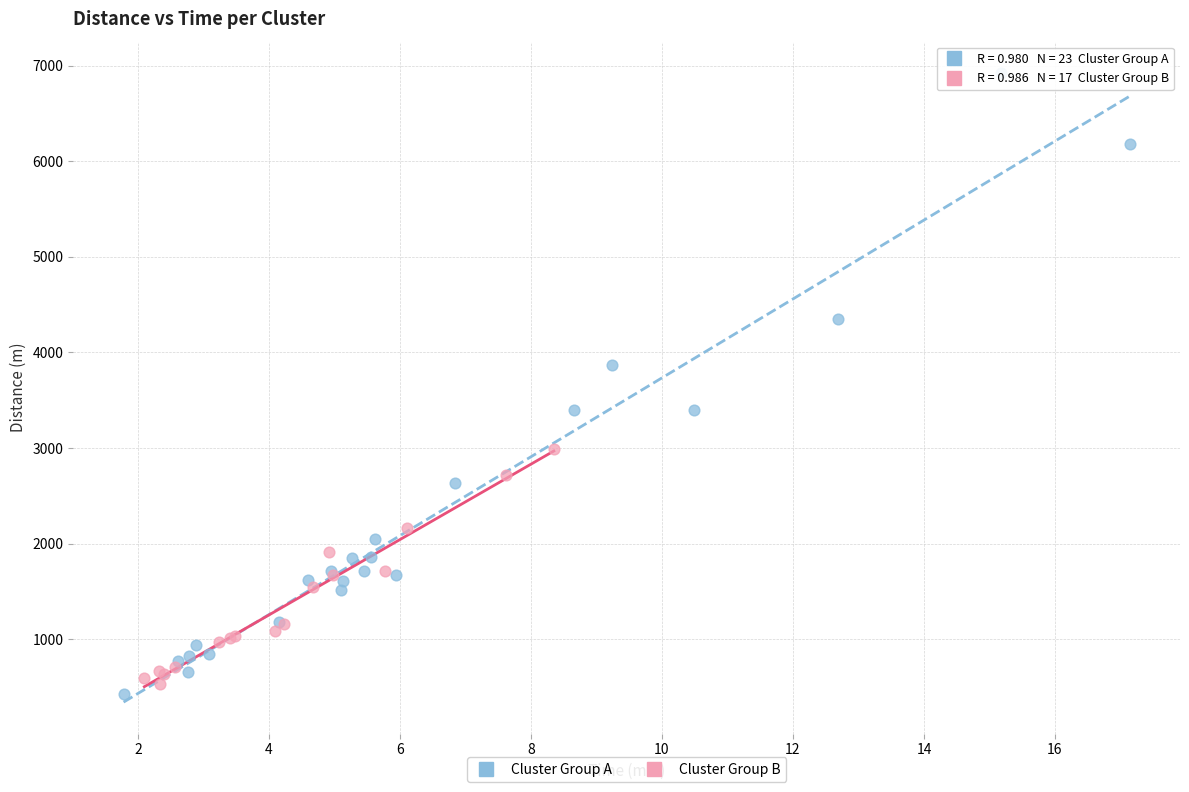

Which series contains the highest Y value?

Cluster Group A